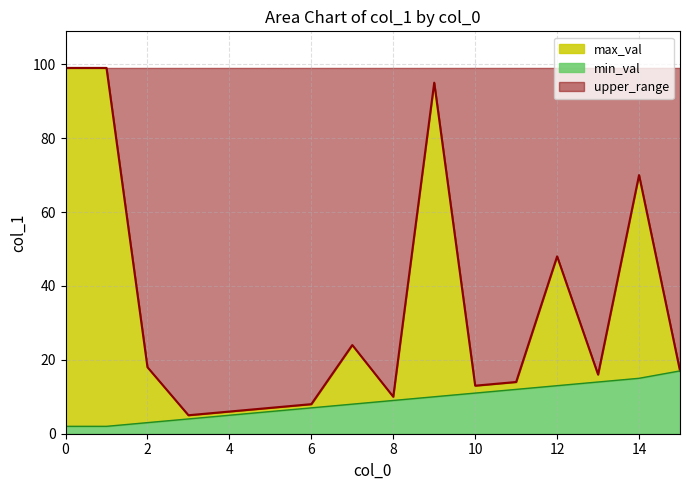

Reading left to right, extract all data points from this chart.

min_val: 2	2	3	4	5	6	7	8	9	10	11	12	13	14	15	17
max_val: 99	99	18	5	6	7	8	24	10	95	13	14	48	16	70	17